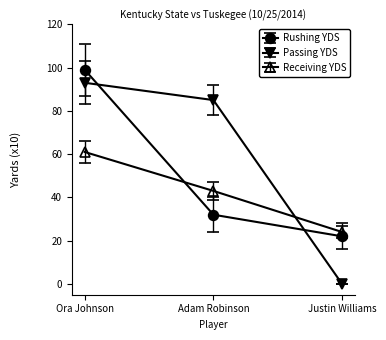

What is the approximate value of Passing YDS at Ora Johnson, to the nearest 10?

90